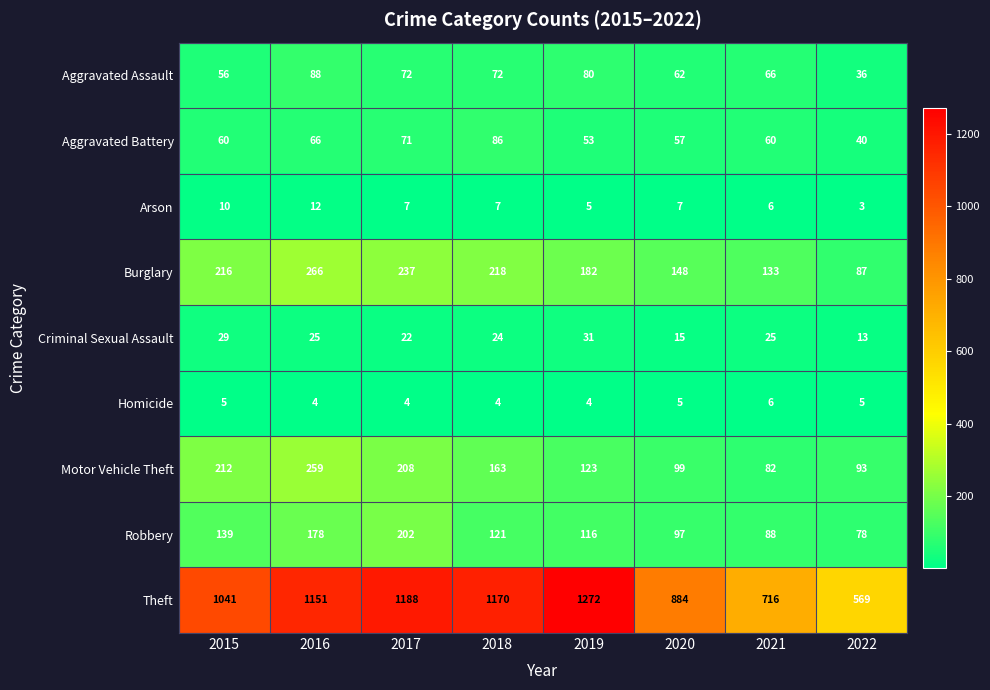

What is the difference between the maximum and minimum values in the Motor Vehicle Theft series?

177